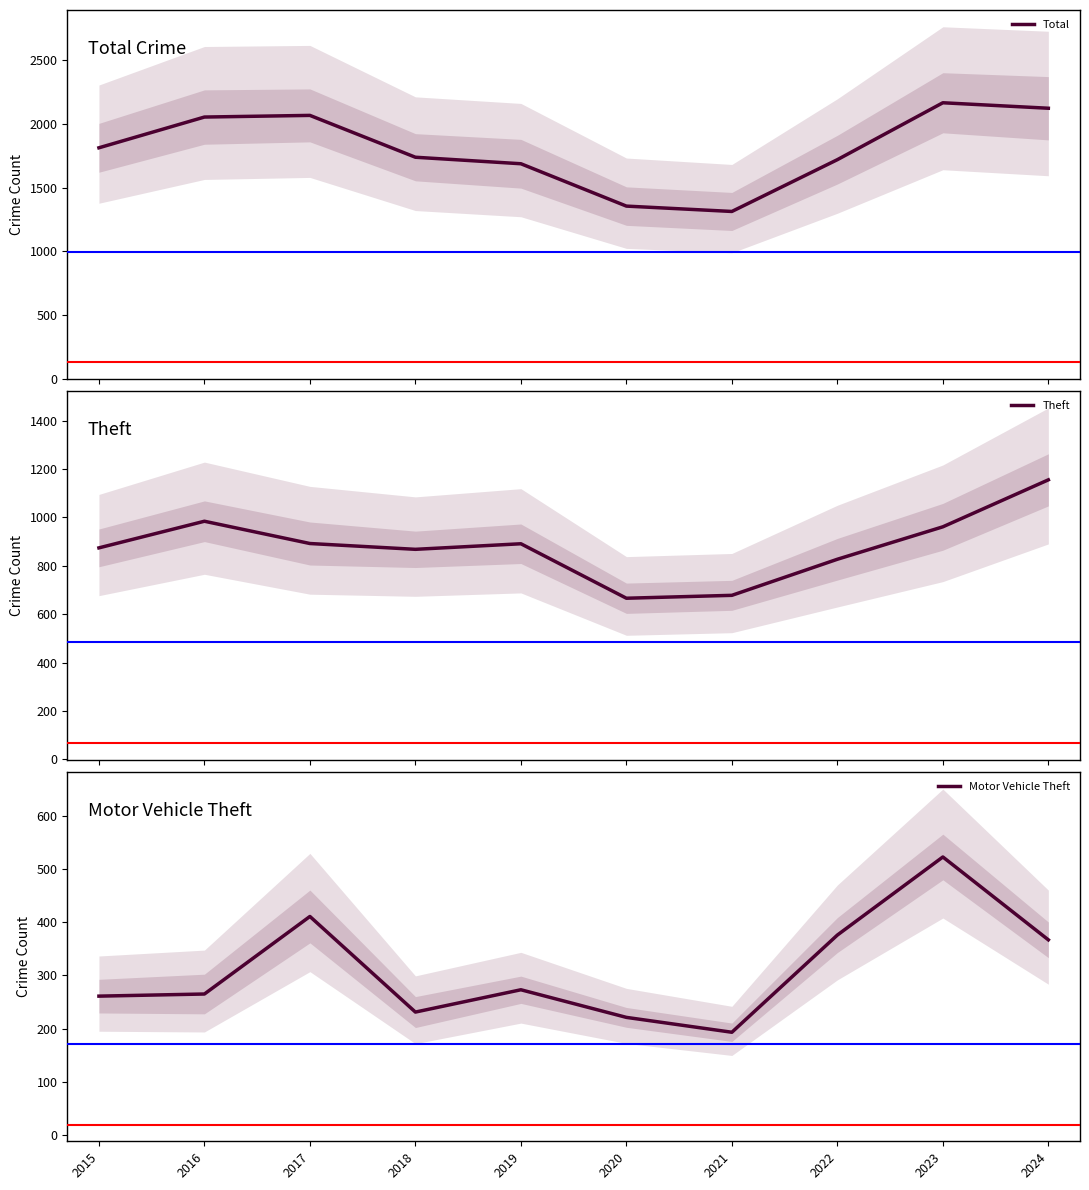

What is the difference between the second highest and second lowest values in the Motor Vehicle Theft series?

190